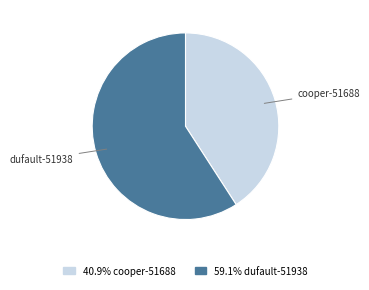

What is the majority slice?

dufault-51938